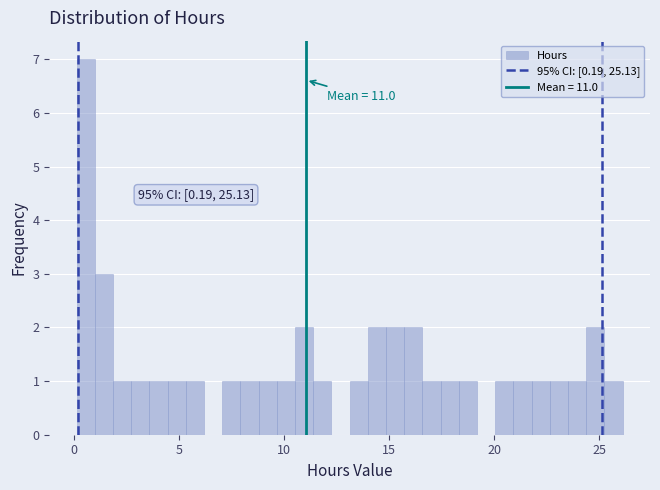

Around what value on the x-axis is the tallest bar? Give the approximate position of its centre, as read against the axis.

0.5